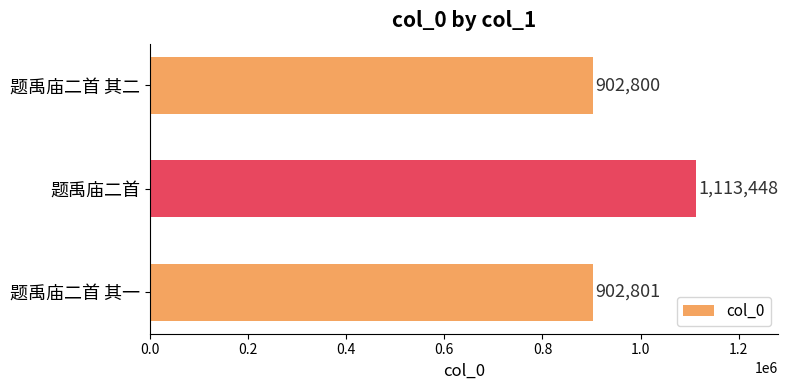

Reading bottom to top, list all the values displayed in this chart.

题禹庙二首 其一=902801	题禹庙二首=1113448	题禹庙二首 其二=902800